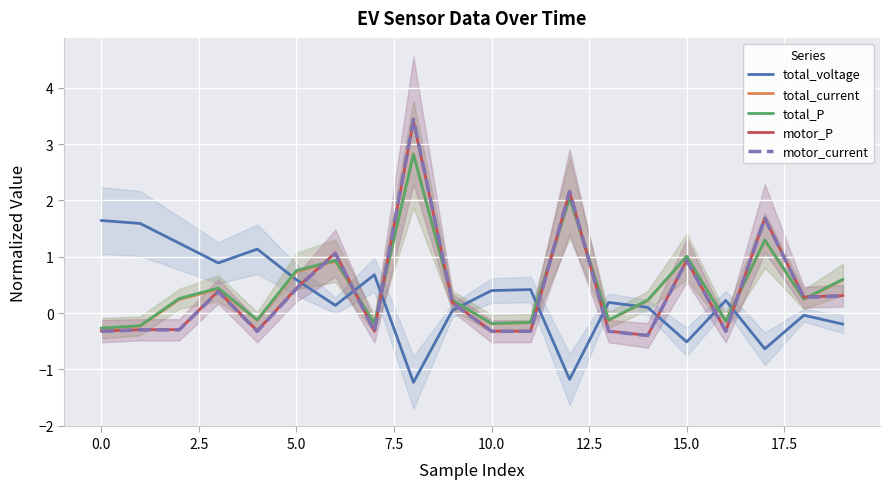

Read the motor_current value at 16.

-0.3